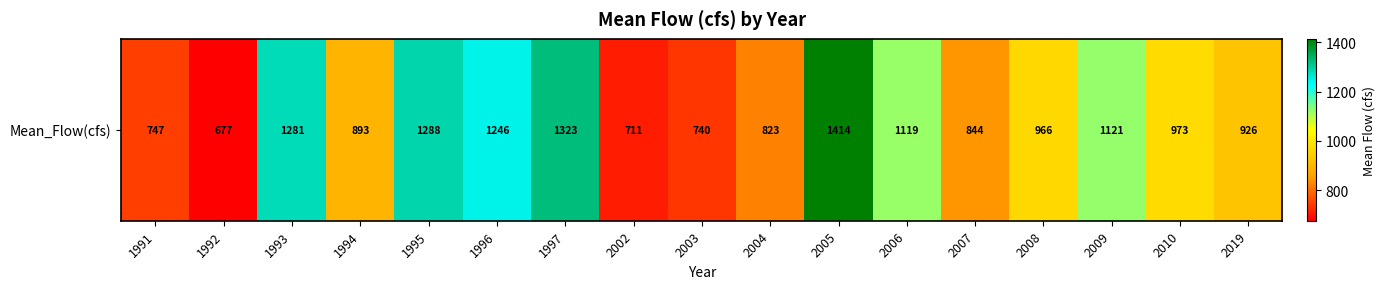

List the labels in order of value, smallest first.

1992, 2002, 2003, 1991, 2004, 2007, 1994, 2019, 2008, 2010, 2006, 2009, 1996, 1993, 1995, 1997, 2005